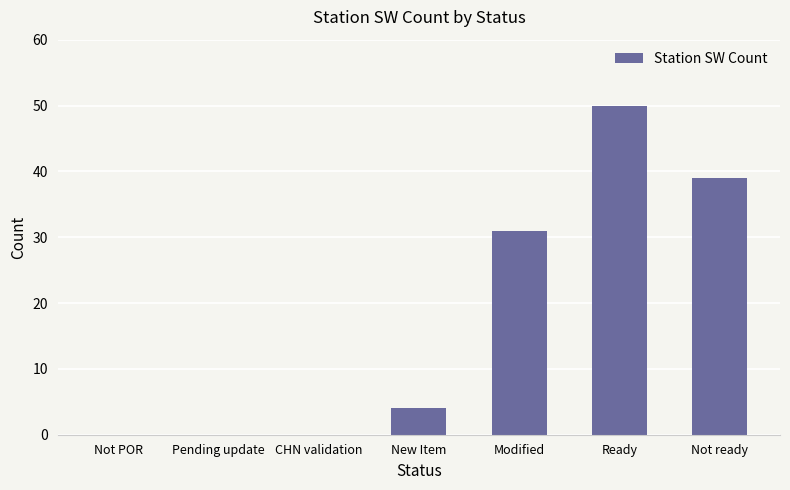

What is the sum of all values?

124